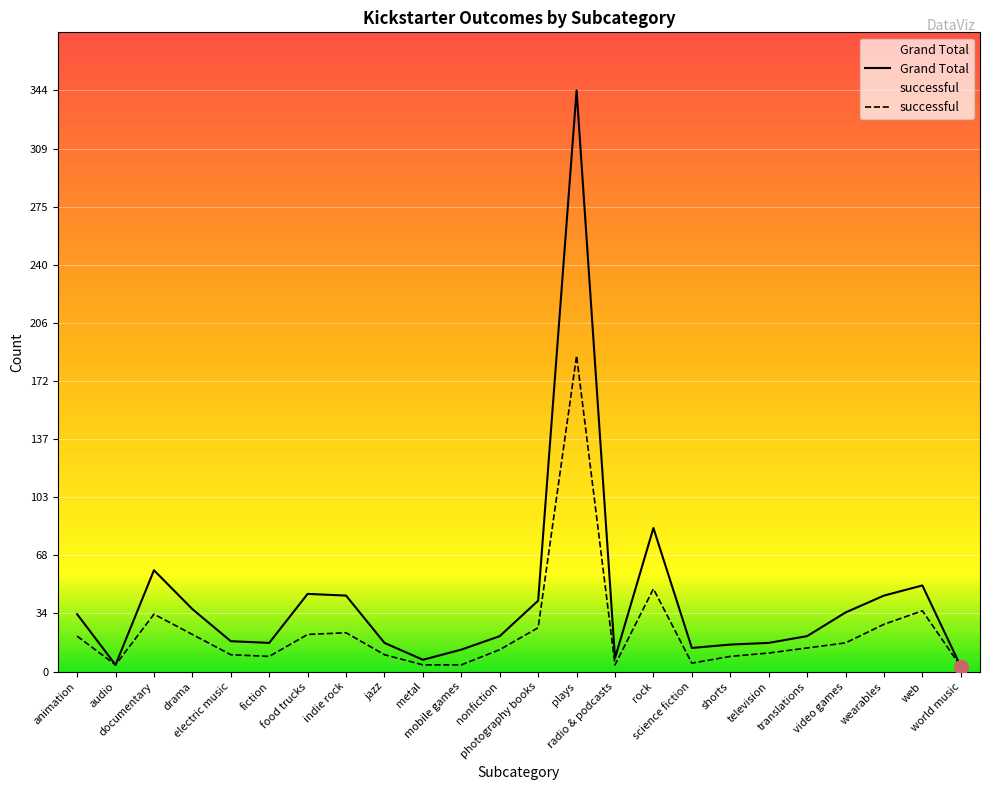

At which label does Grand Total first exceed 21?

animation